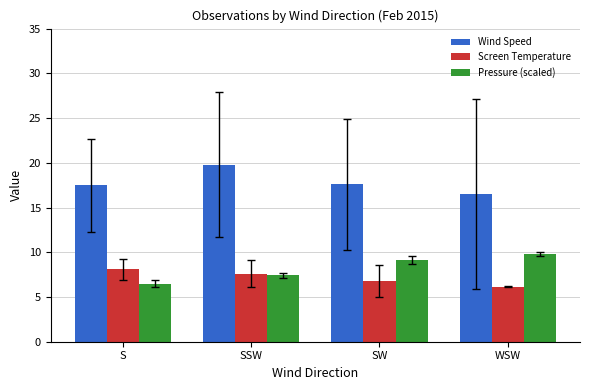

Are the bars horizontal?

No